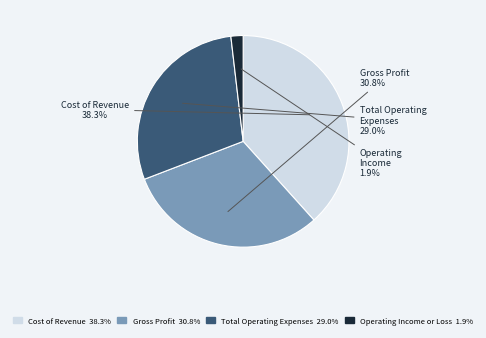

Rank the categories by value from highest to lowest.

Cost of Revenue, Gross Profit, Total Operating Expenses, Operating Income or Loss